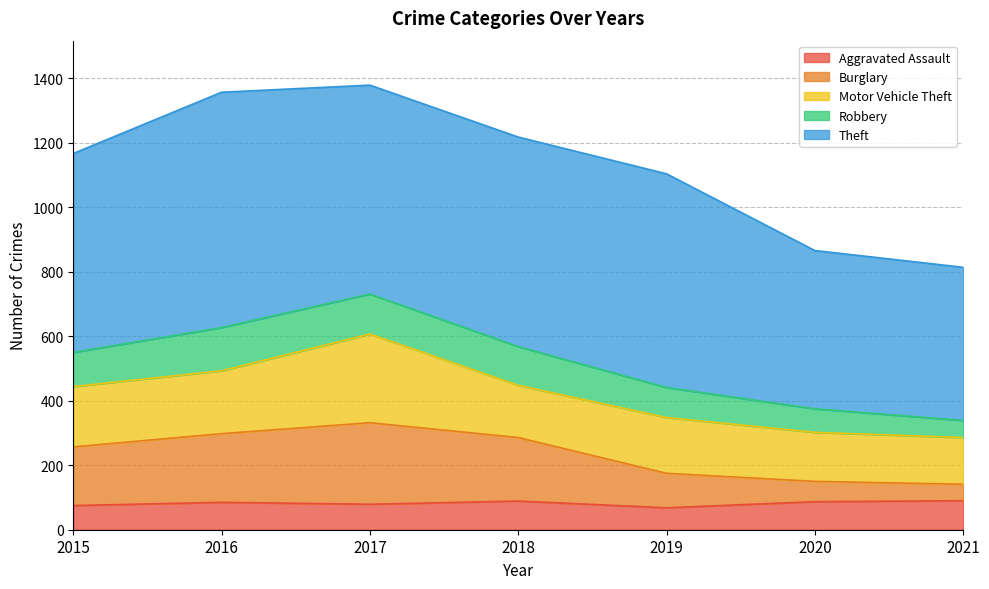

At 2020, list the series in order from smallest to largest.

Burglary, Robbery, Aggravated Assault, Motor Vehicle Theft, Theft